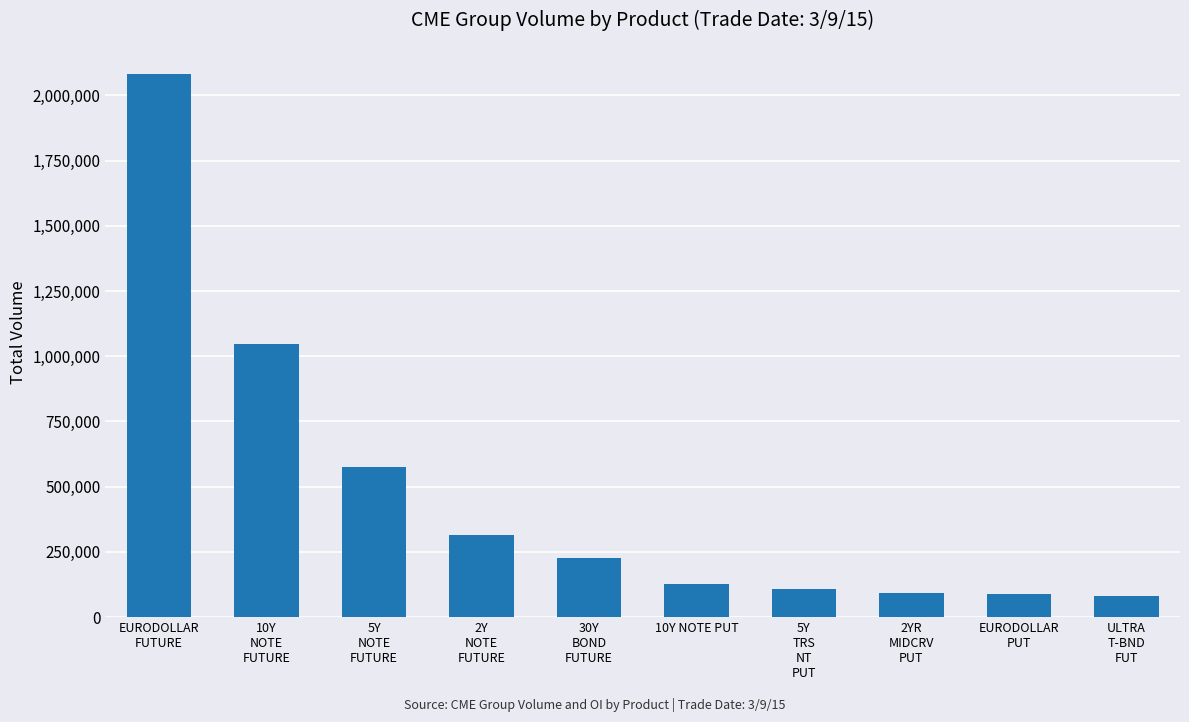

What is the average value?

474697